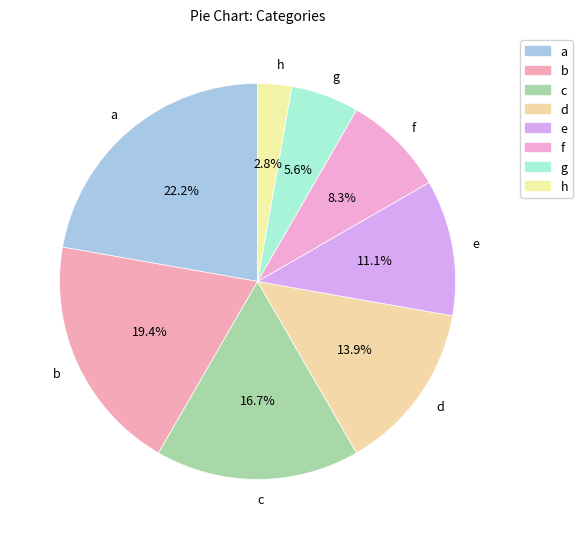

Count the number of slices in the pie.

8